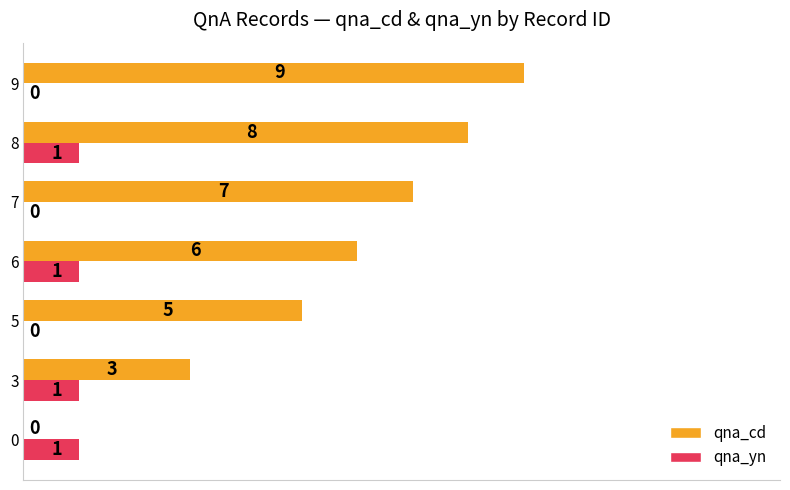

Where is qna_cd nearest to the value 4?

3